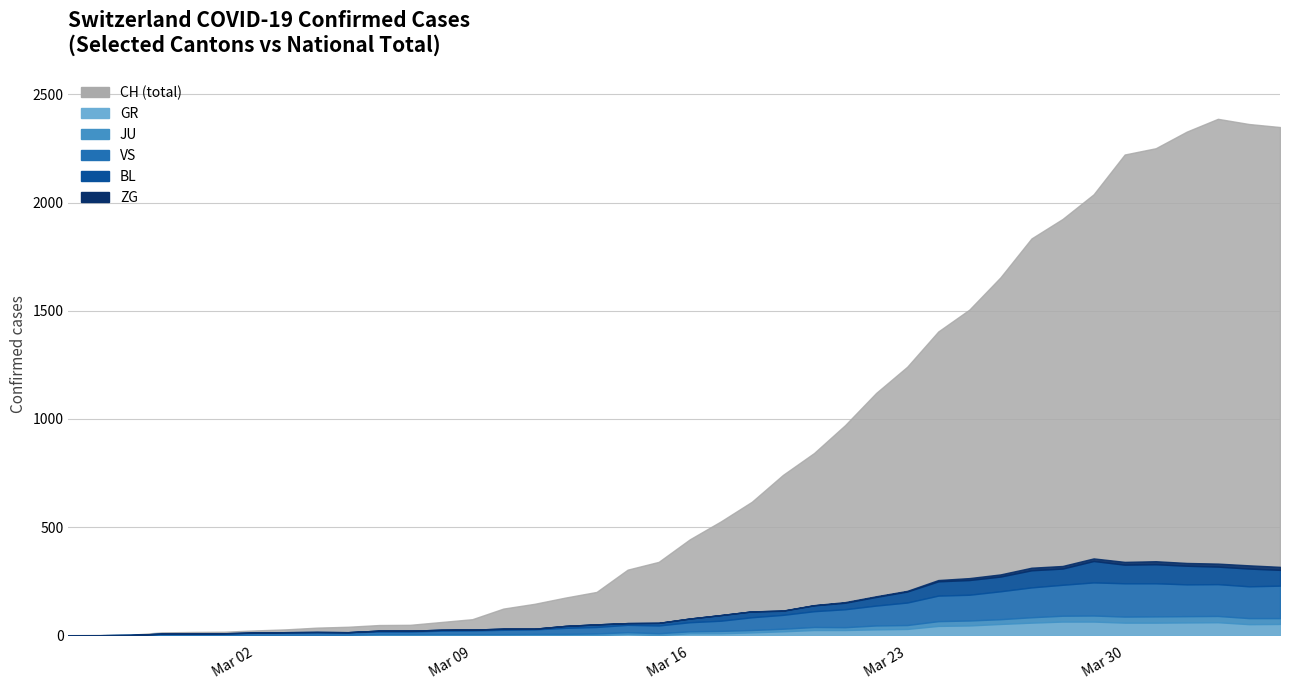

List the series in order of their peak value, highest first.

CH, VS, BL, GR, JU, ZG